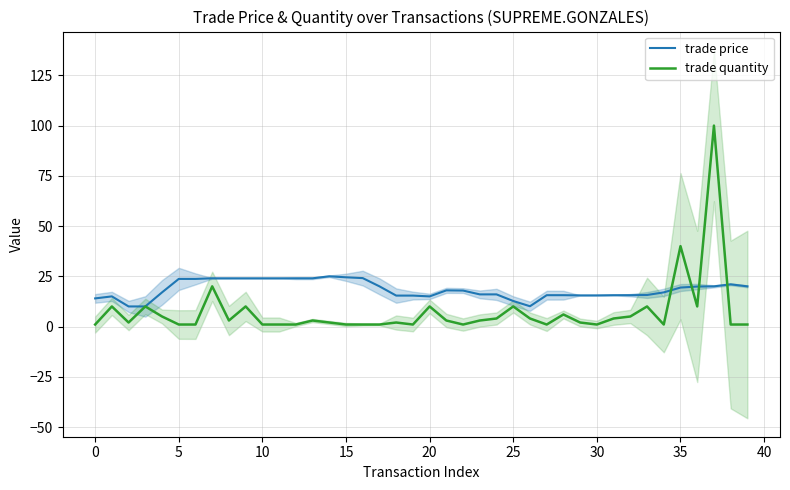

Rank the series by their maximum value, from lowest to highest.

trade price, trade quantity